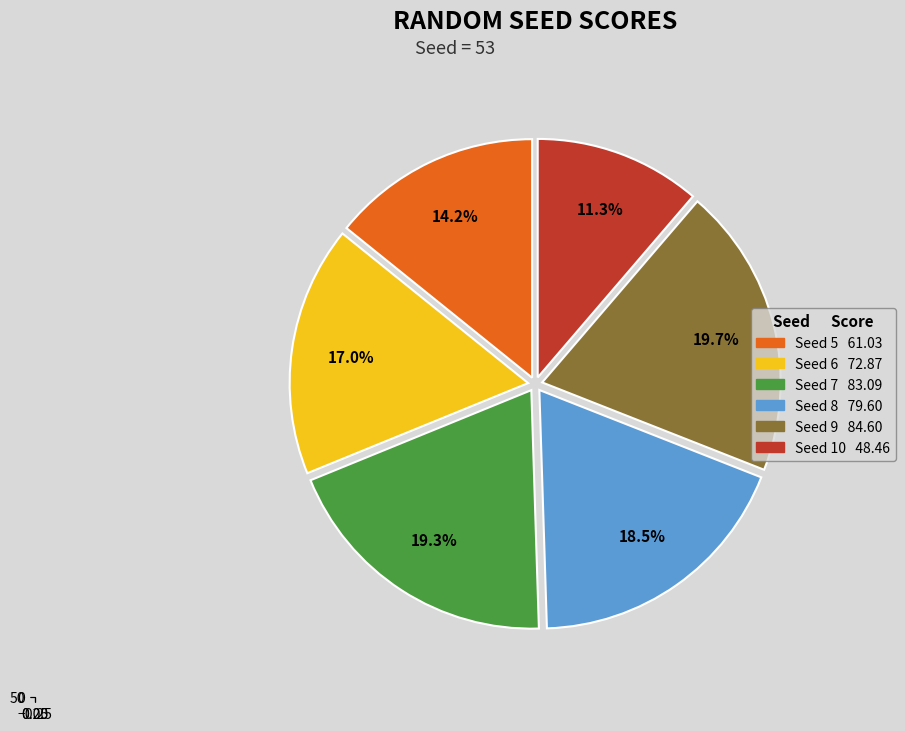

How many segments does this pie chart have?

6